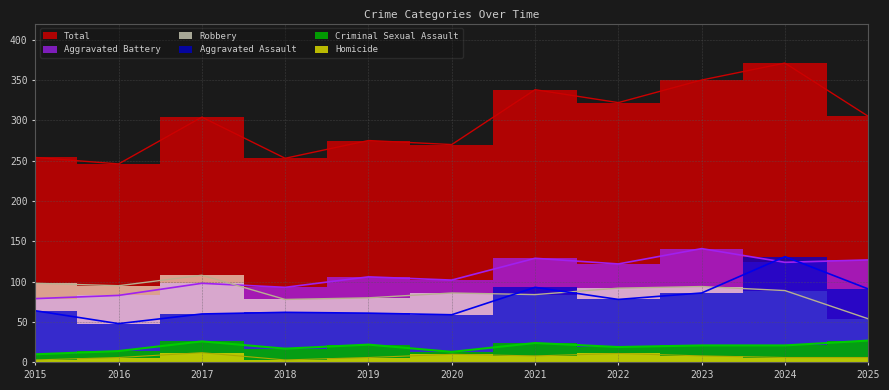

Reading left to right, extract all data points from this chart.

Aggravated Assault: 2015=64	2016=48	2017=60	2018=62	2019=61	2020=59	2021=93	2022=78	2023=86	2024=131	2025=91
Aggravated Battery: 2015=79	2016=83	2017=98	2018=93	2019=106	2020=102	2021=129	2022=122	2023=141	2024=124	2025=127
Criminal Sexual Assault: 2015=10	2016=14	2017=26	2018=17	2019=22	2020=13	2021=24	2022=19	2023=21	2024=21	2025=27
Robbery: 2015=98	2016=95	2017=108	2018=78	2019=80	2020=86	2021=84	2022=92	2023=94	2024=89	2025=54
Homicide: 2015=3	2016=6	2017=12	2018=3	2019=6	2020=10	2021=8	2022=11	2023=8	2024=6	2025=6
Total: 2015=254	2016=246	2017=304	2018=253	2019=275	2020=270	2021=338	2022=322	2023=350	2024=371	2025=305